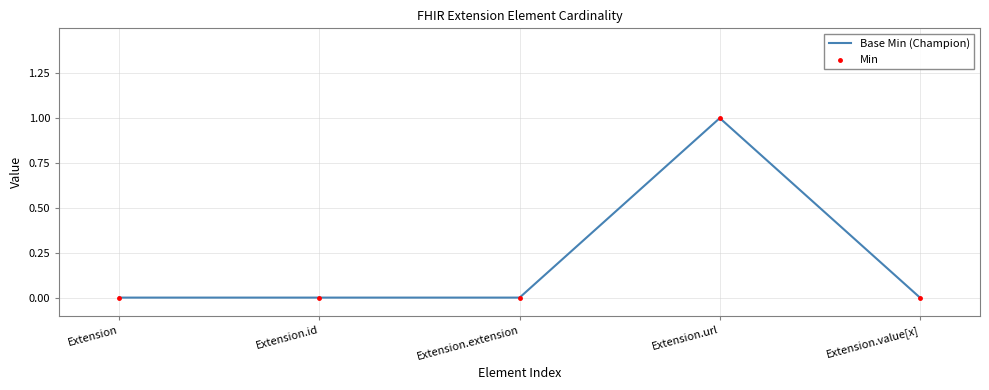

True or false: the data has more than 2 interior local peaks.

False